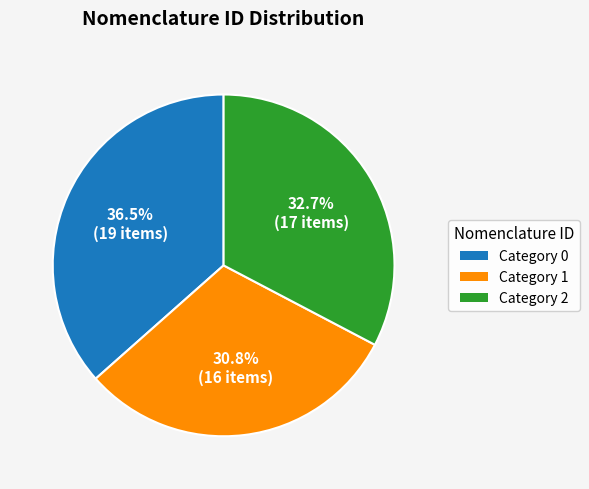

Does any single category account for the majority?

No